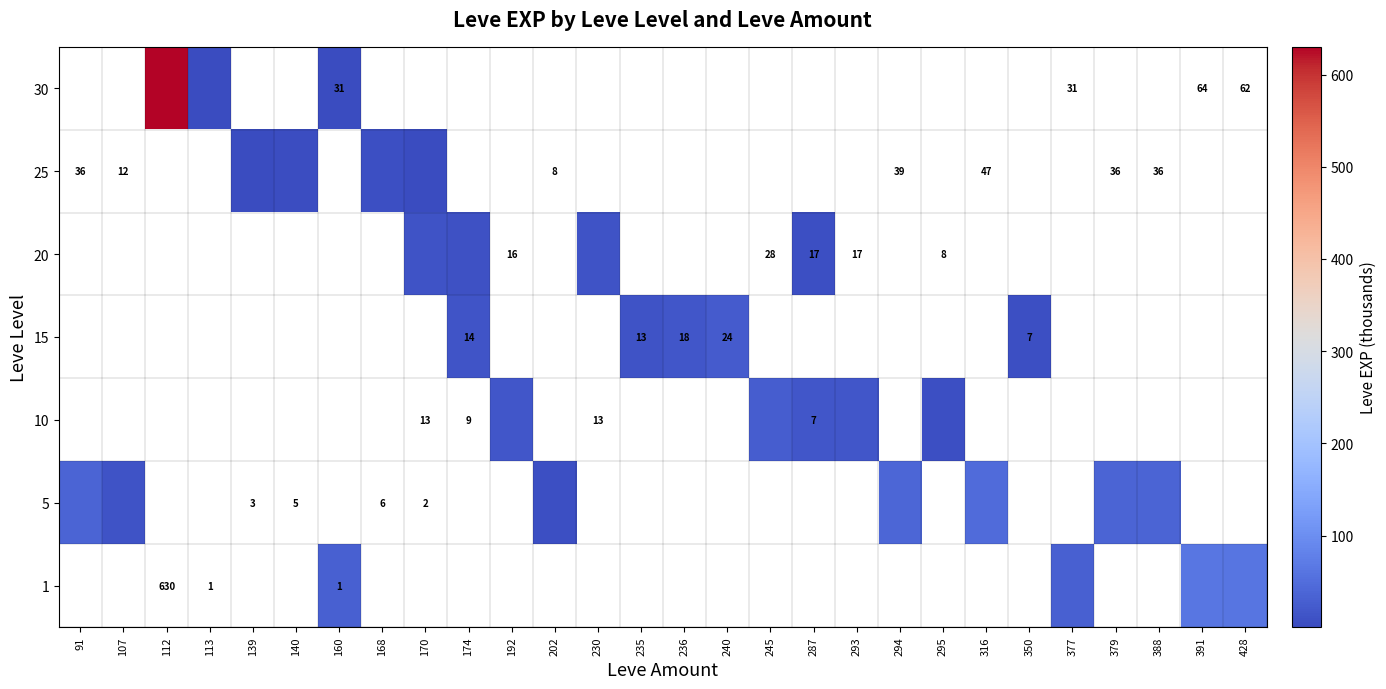

The value of 15 at 240 is 24. True or false?

True